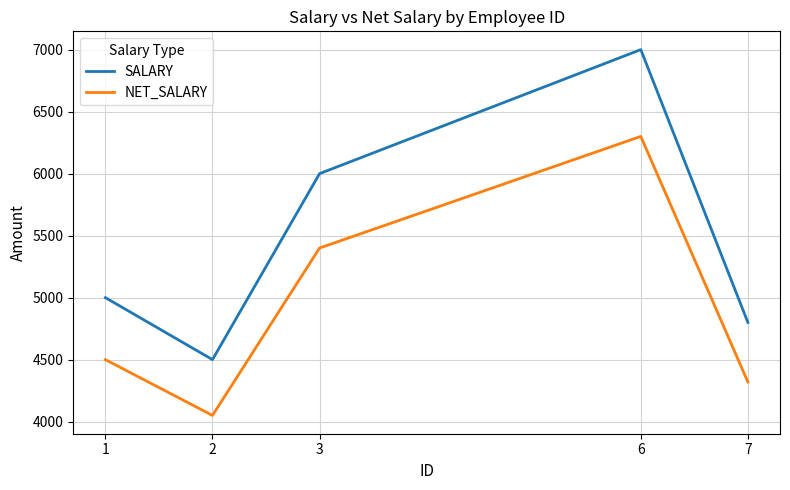

Reading left to right, transcribe all the data shown in this chart.

SALARY: 1=5000	2=4500	3=6000	6=7000	7=4800
NET_SALARY: 1=4500	2=4050	3=5400	6=6300	7=4320